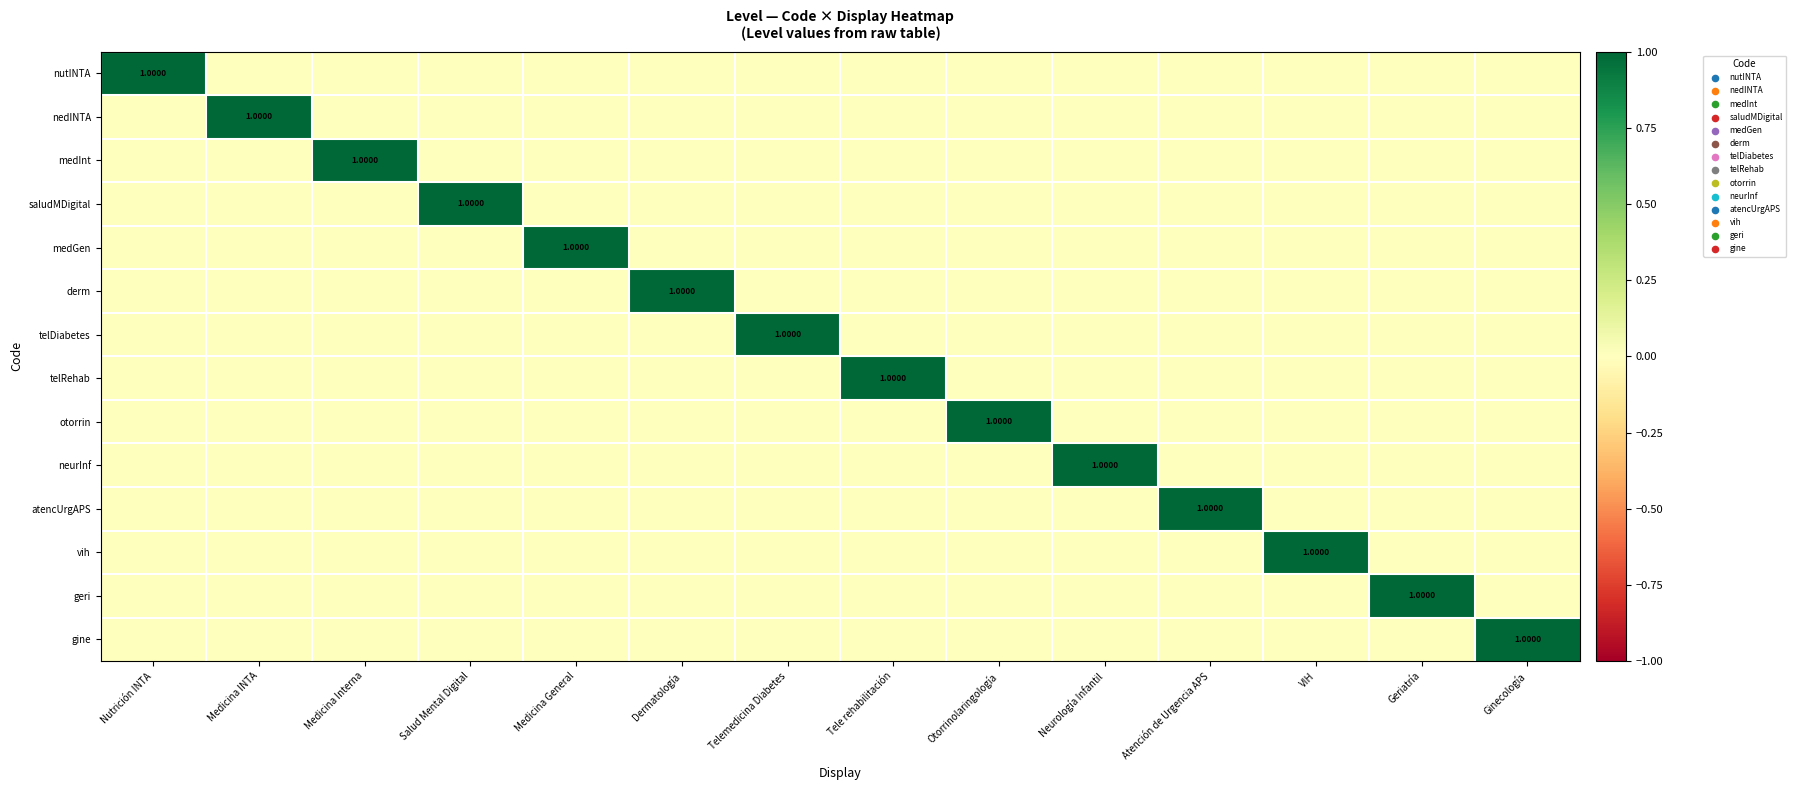

Rank the series by their maximum value, from lowest to highest.

nutINTA, nedINTA, medInt, saludMDigital, medGen, derm, telDiabetes, telRehab, otorrin, neurInf, atencUrgAPS, vih, geri, gine